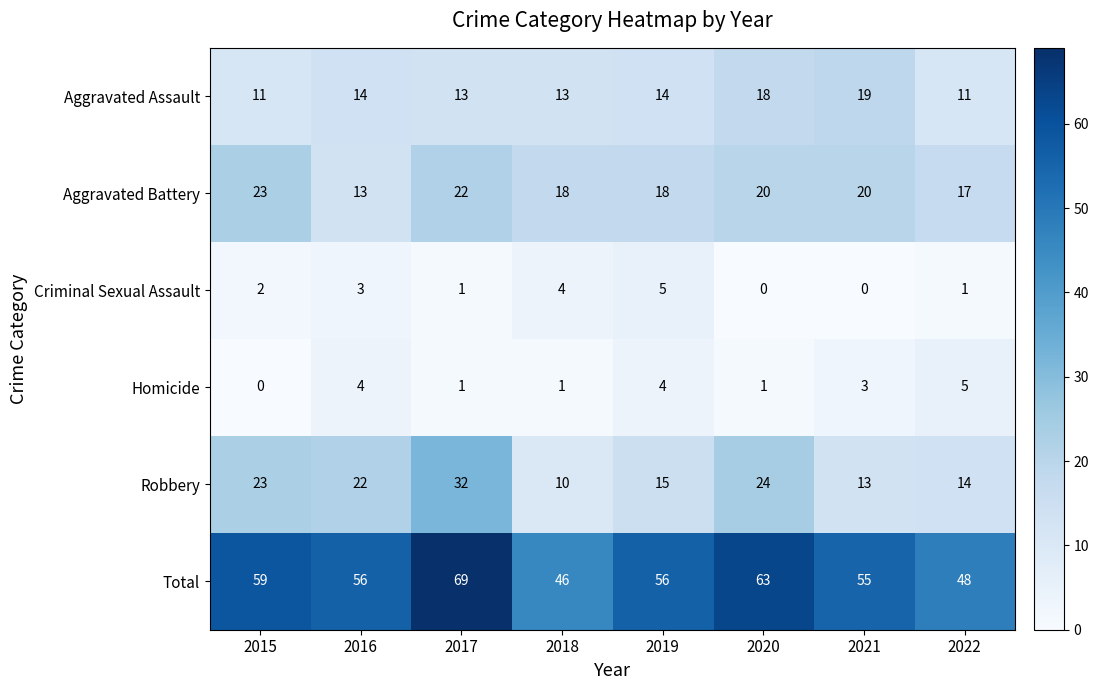

What is the maximum value shown in the chart?

69